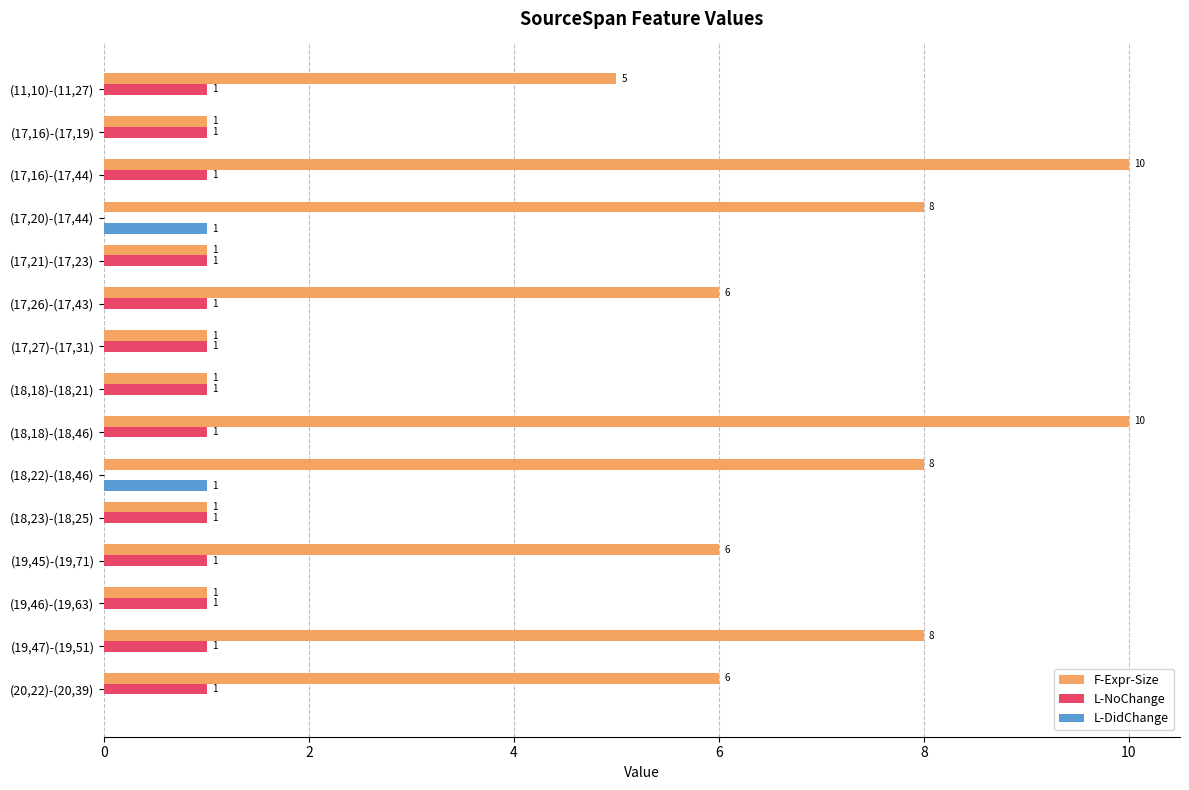

What is the highest value of the L-NoChange series?

1